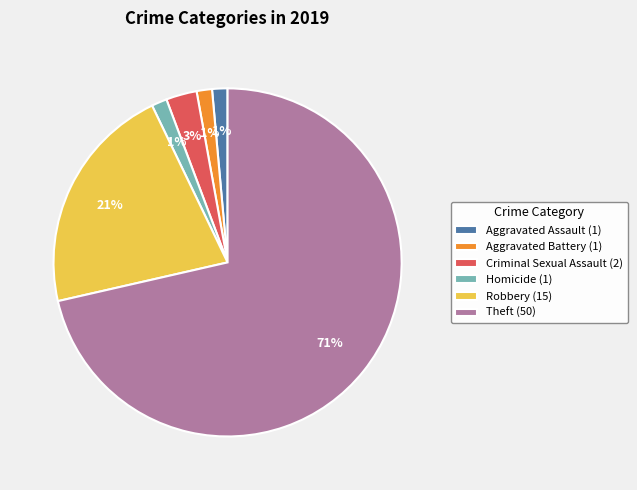

True or false: Criminal Sexual Assault (2) accounts for 3% of the total.

True